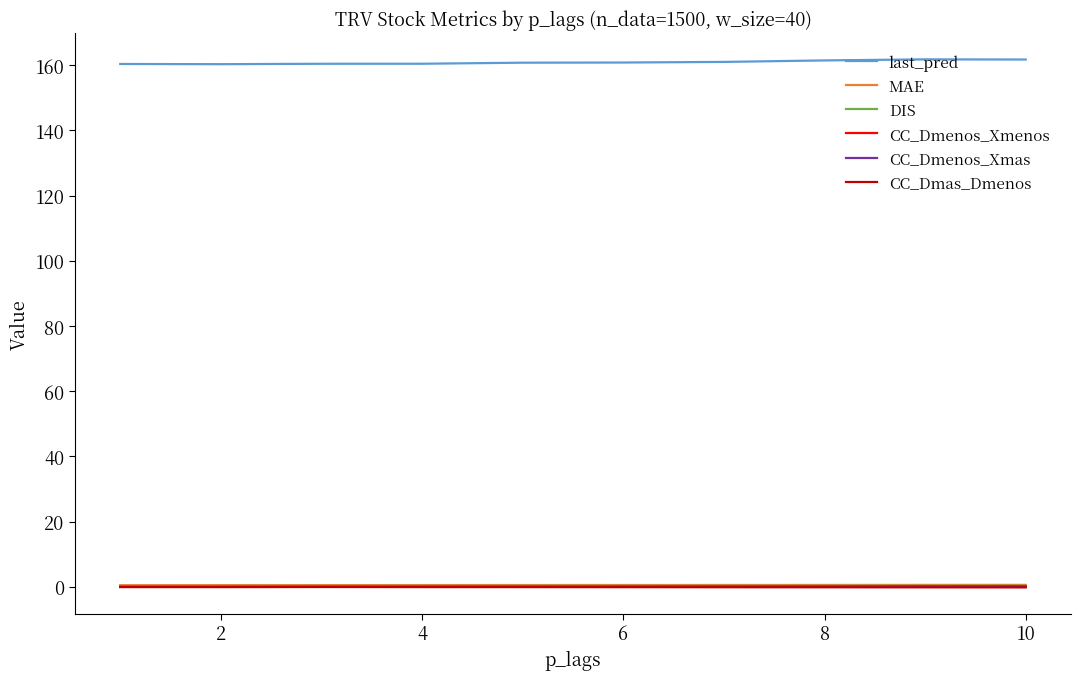

Which series has the largest total across all categories?

last_pred